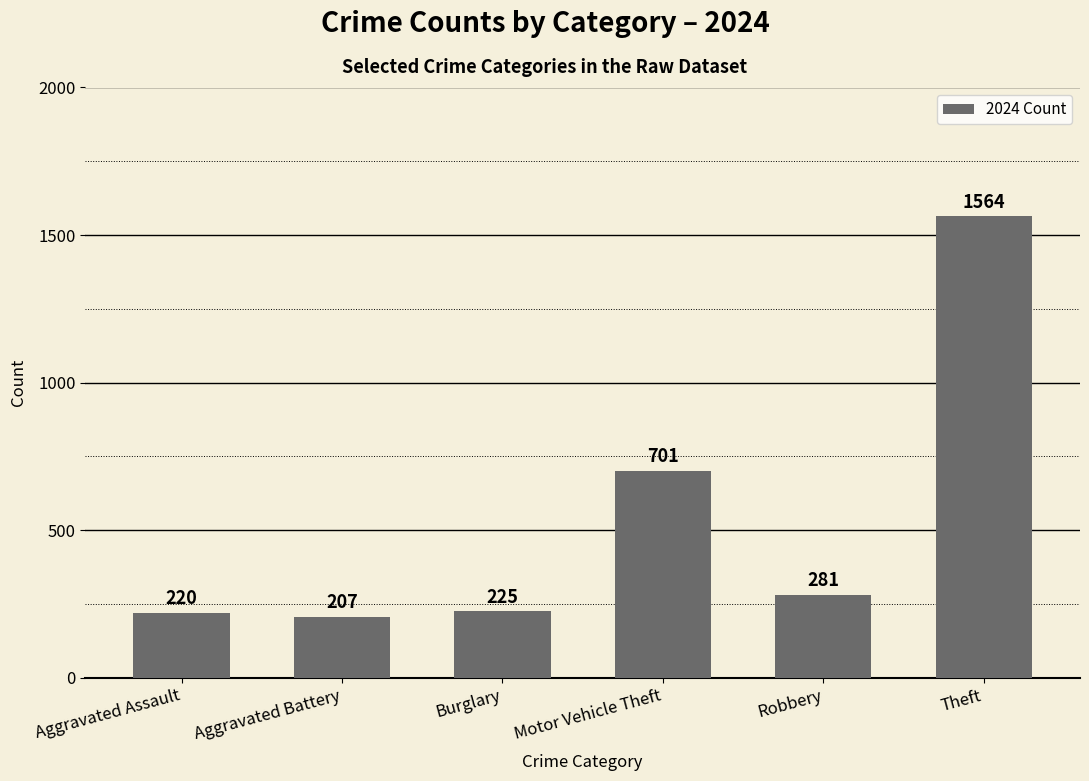

What is the difference between the maximum and minimum values?

1357